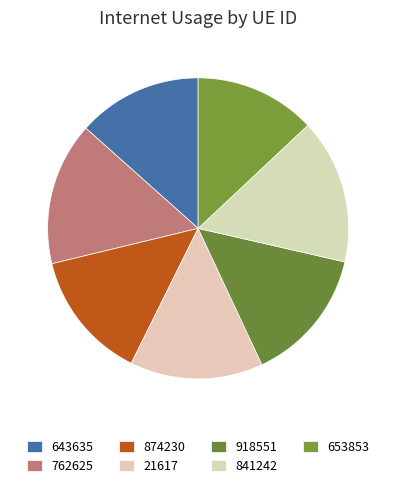

Count the number of slices in the pie.

7